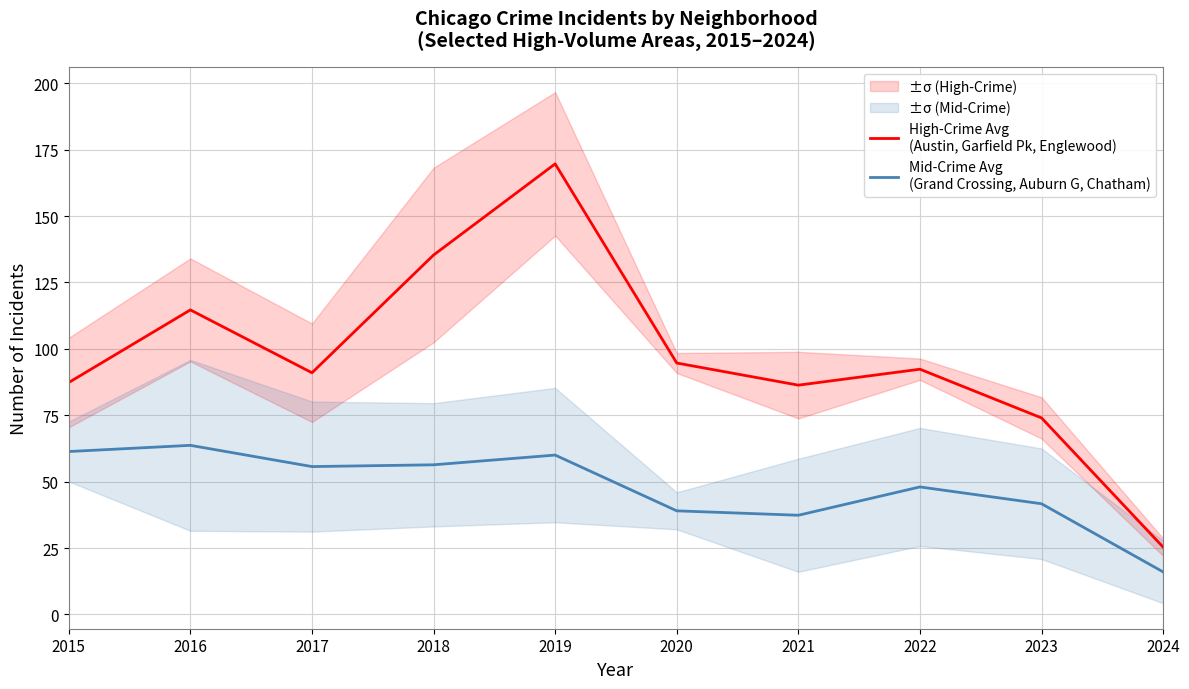

What is the minimum value shown in the chart?

16.0